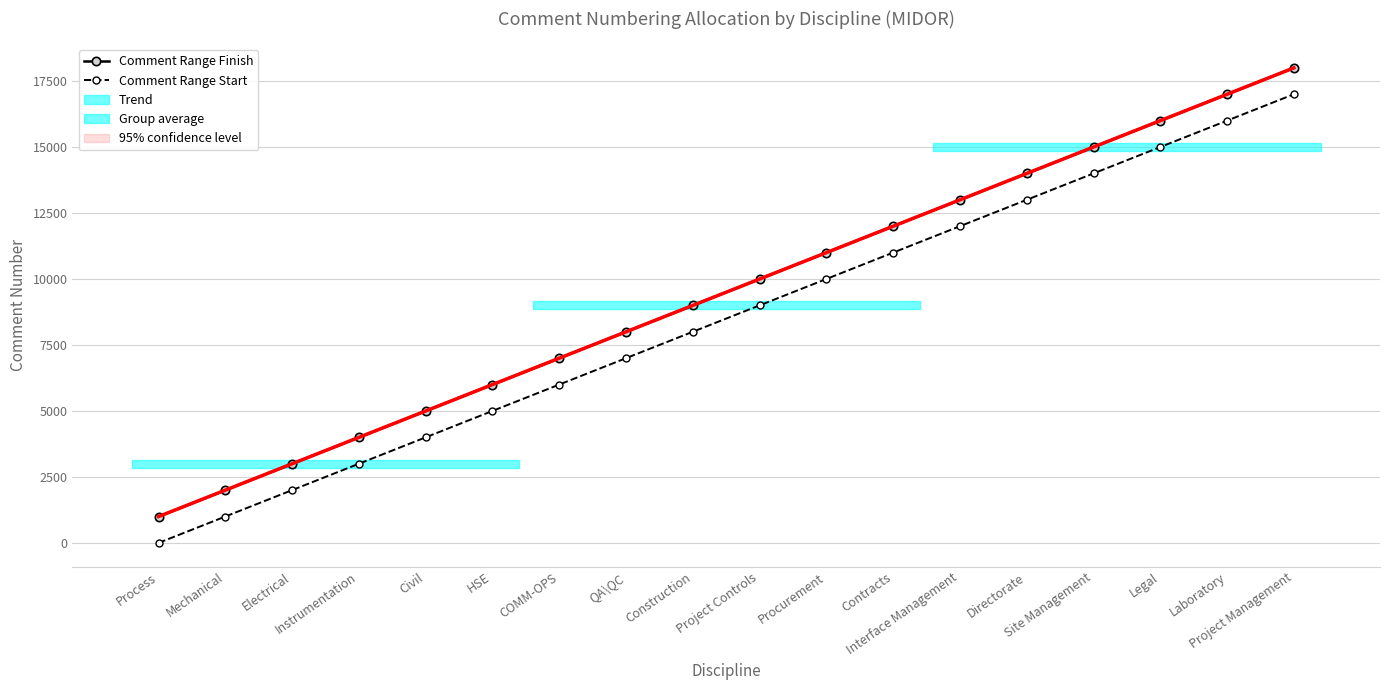

True or false: Trend and Comment Range Finish cross at least once.

False